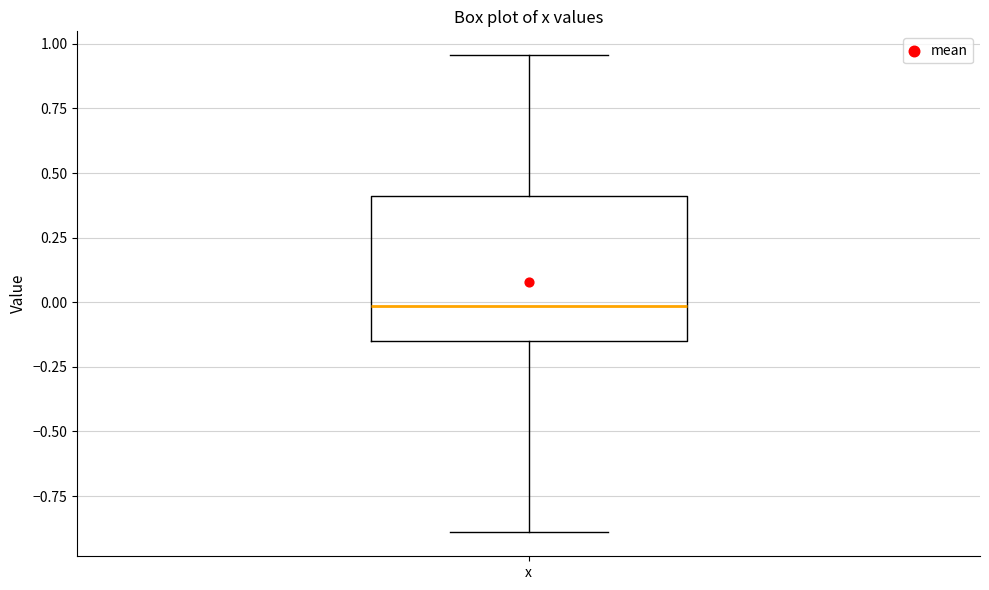

Read this box plot against the y-axis: the position of the median line, the range covered by the box, and the ends of both whiskers. The values are not printed on the chart, so give them approximately, as read against the axis.

median 0.00, box -0.15 to 0.40, whiskers -0.90 to 0.95